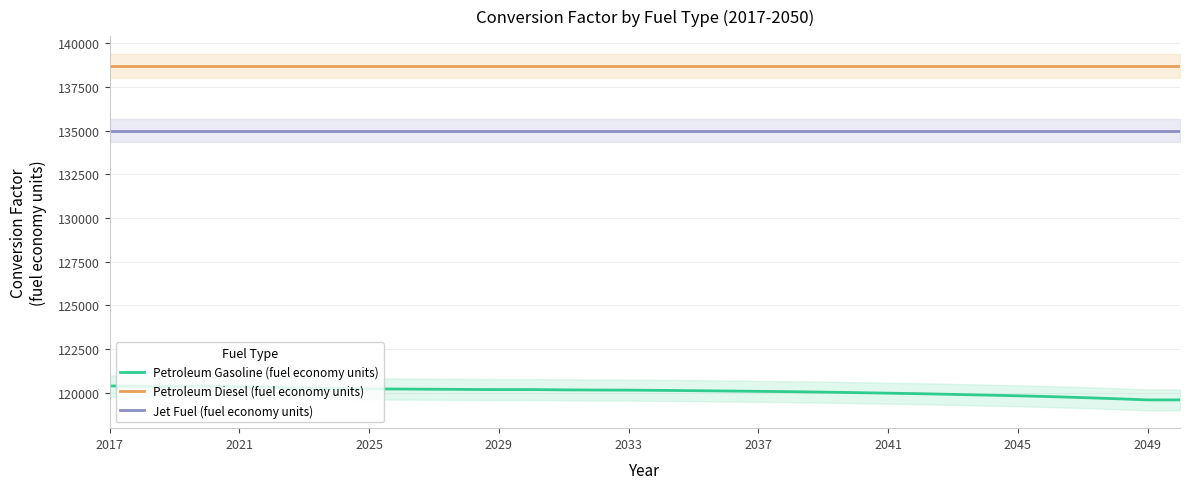

List the series in order of their peak value, lowest first.

Petroleum Gasoline (fuel economy units), Jet Fuel (fuel economy units), Petroleum Diesel (fuel economy units)